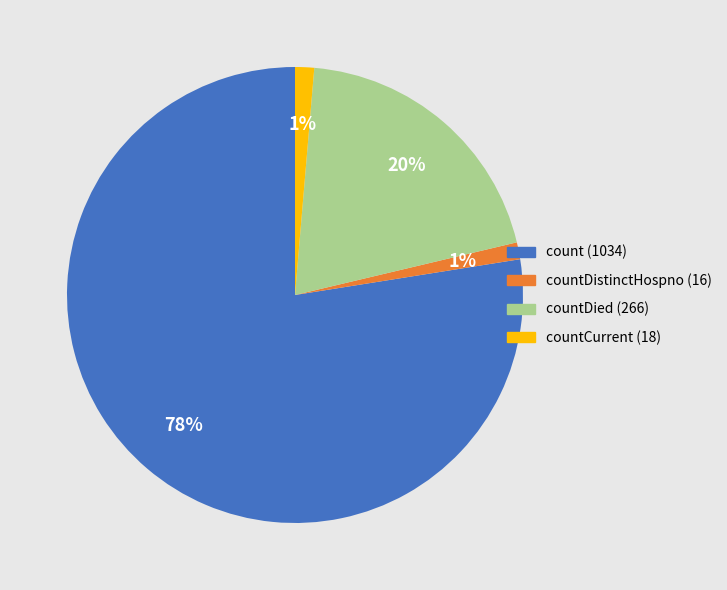

How many segments does this pie chart have?

4